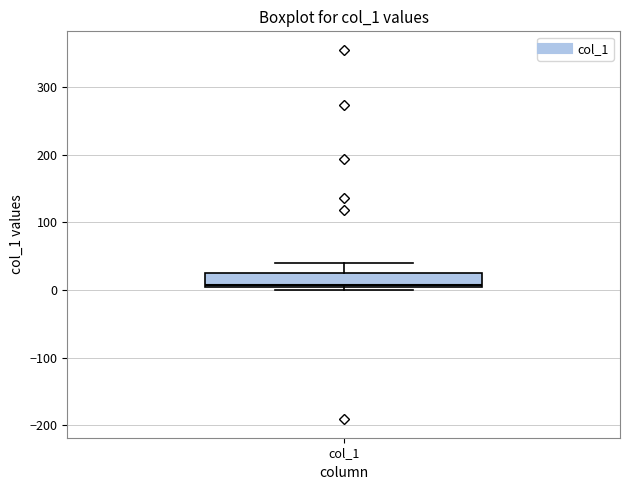

Transcribe this box plot: give where the median line is, the range the box spans, and where the two whiskers end, as read against the y-axis. The values are not printed on the chart, so give them approximately, as read against the axis.

median 10, box 0 to 20, whiskers 0 (just below the box's lower edge) to 40